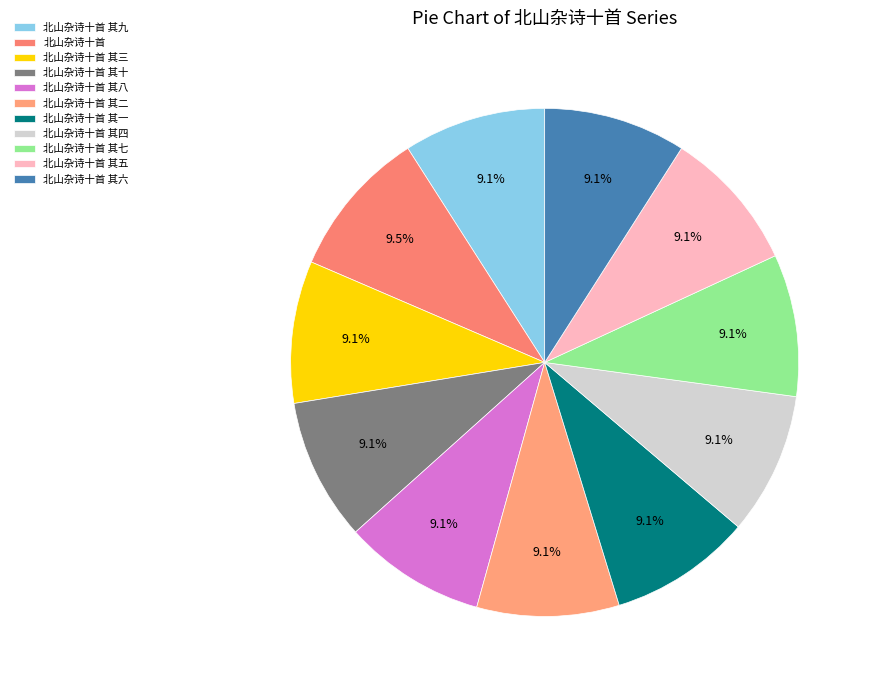

Is there a majority slice in this chart?

No